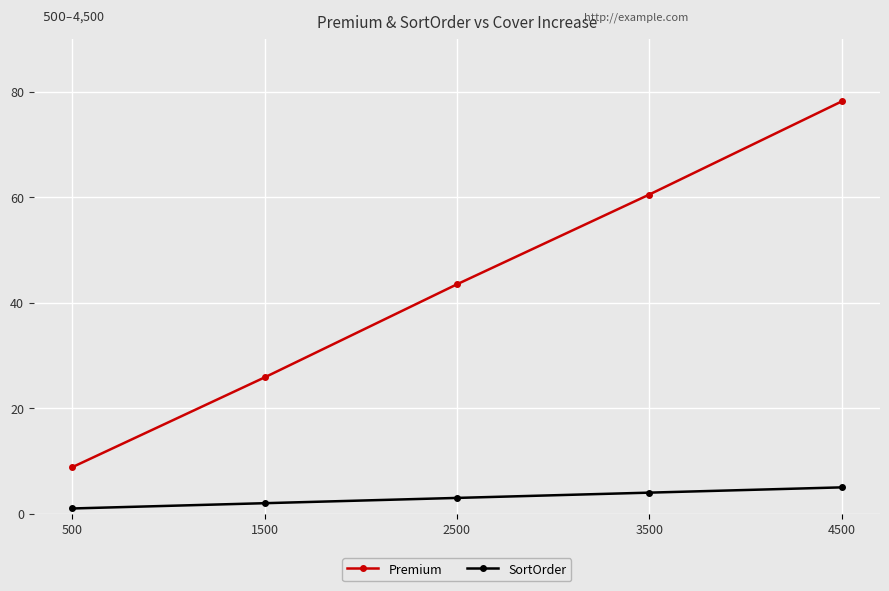

Rank the series by their average value, from highest to lowest.

Premium, SortOrder